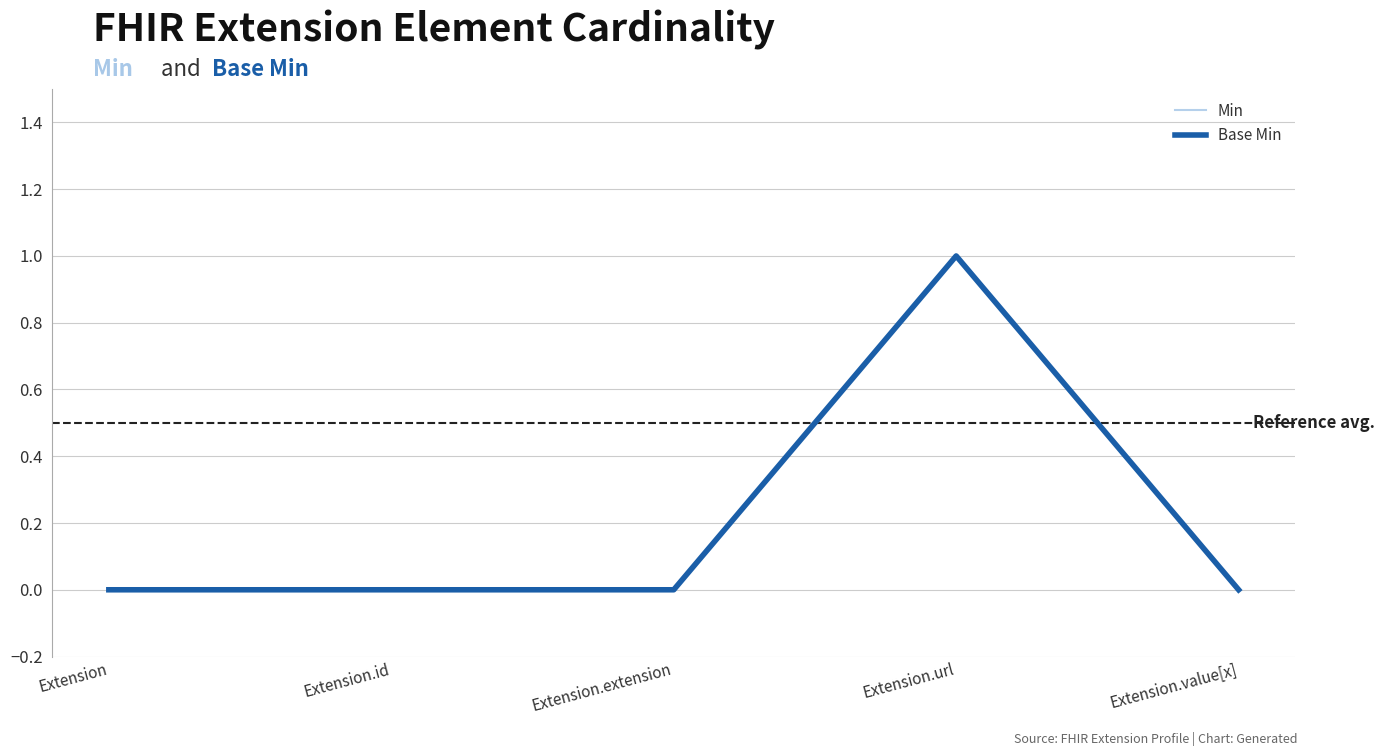

How many lines are shown in the chart?

2